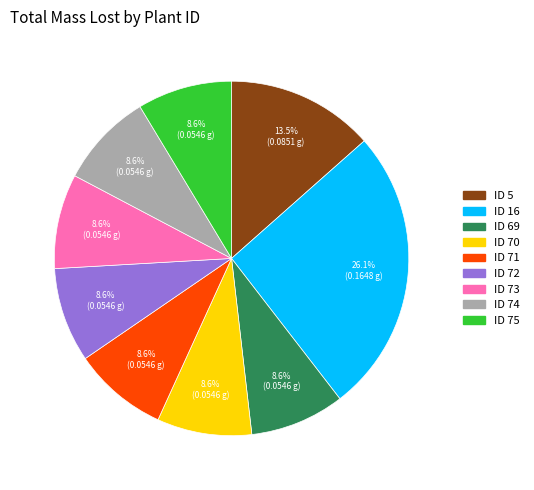

Is there any slice that represents more than half of the pie?

No